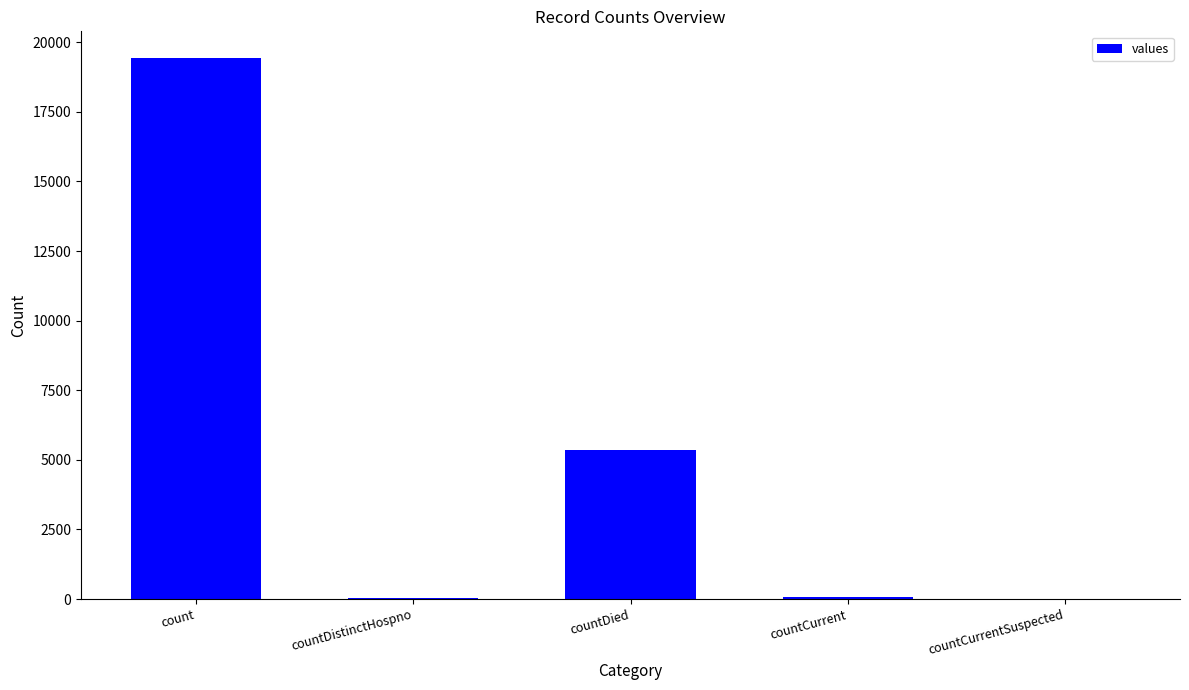

What is the sum of all values?

24875